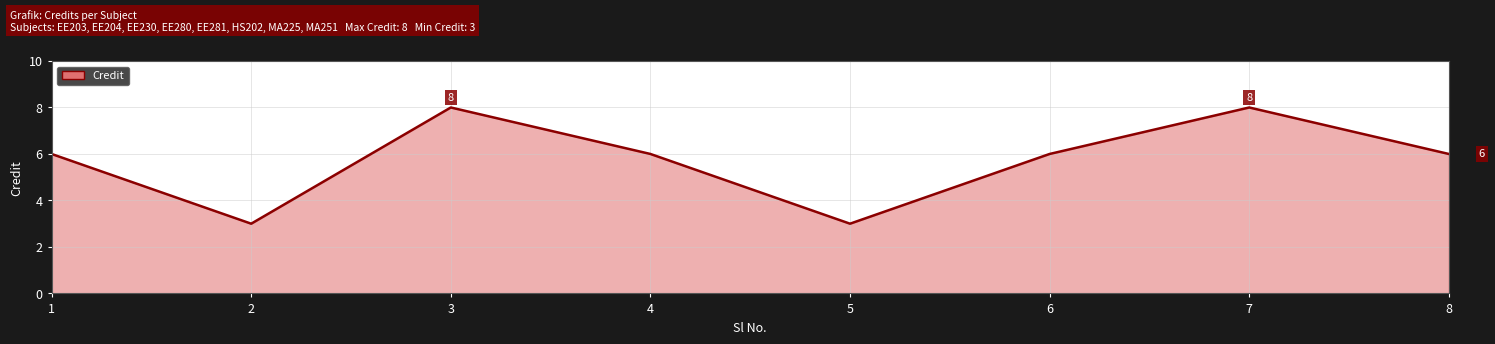

Does the chart display data point markers on the line(s)?

No